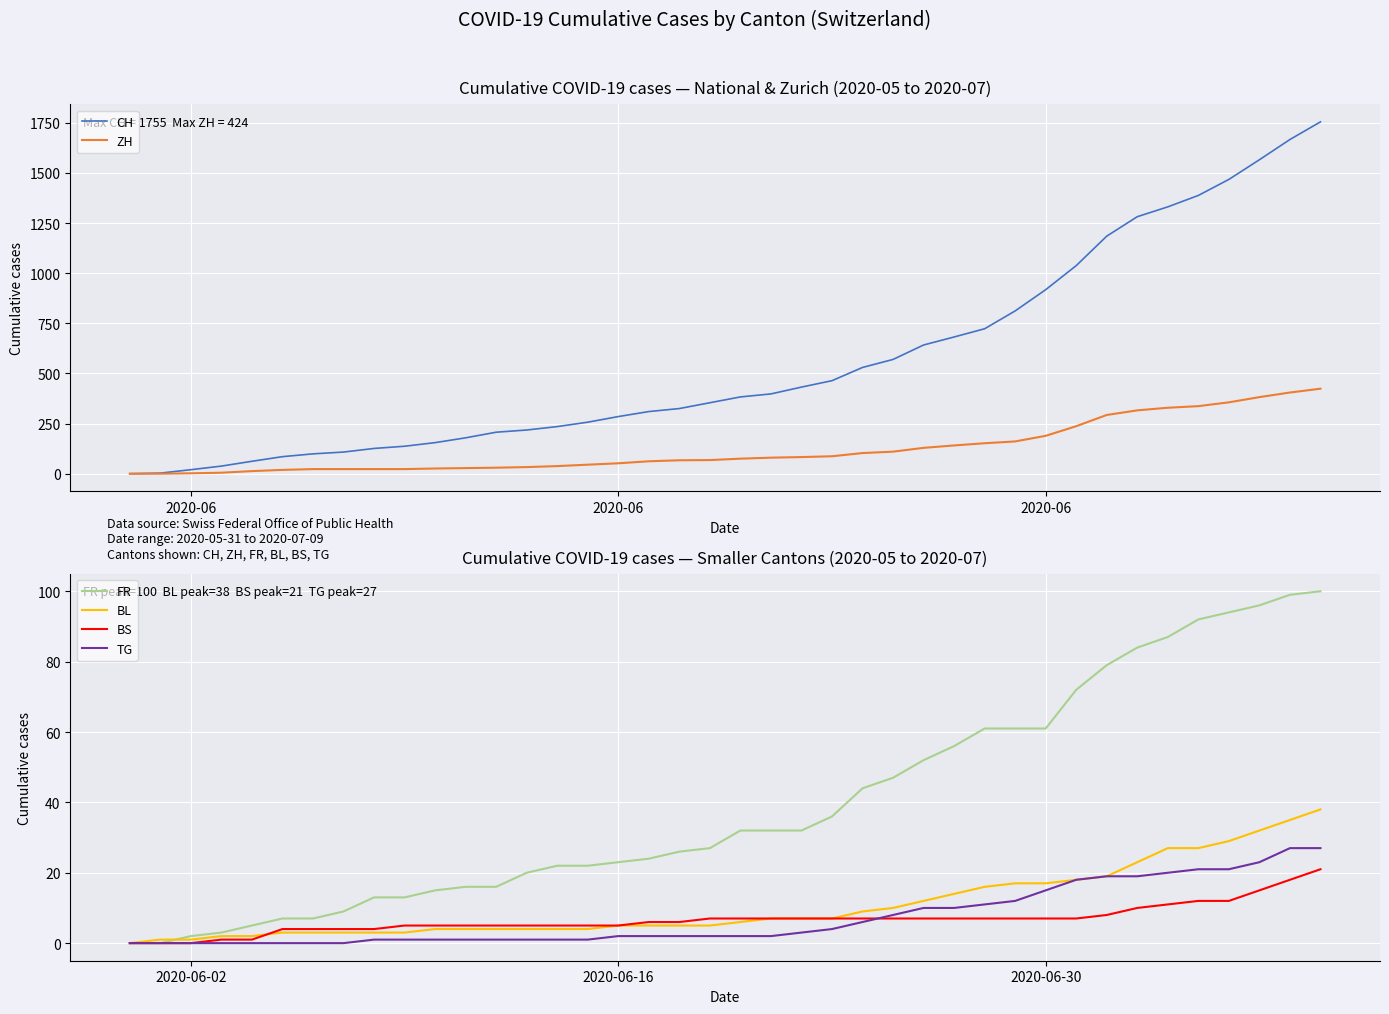

True or false: TG and BL intersect in this chart.

False